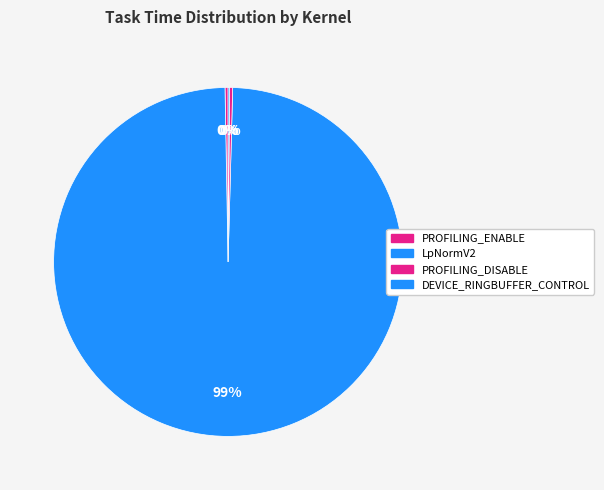

To the nearest percent, what is the difference between the largest and smallest slice percentages?

99%